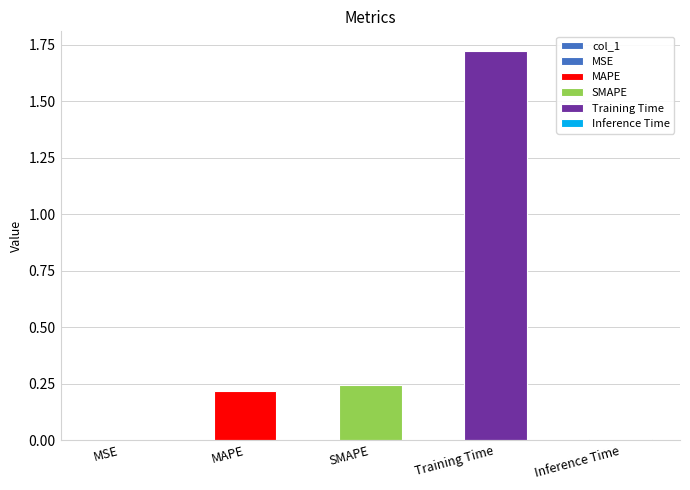

What is the change in value from MSE to MAPE?

+0.2